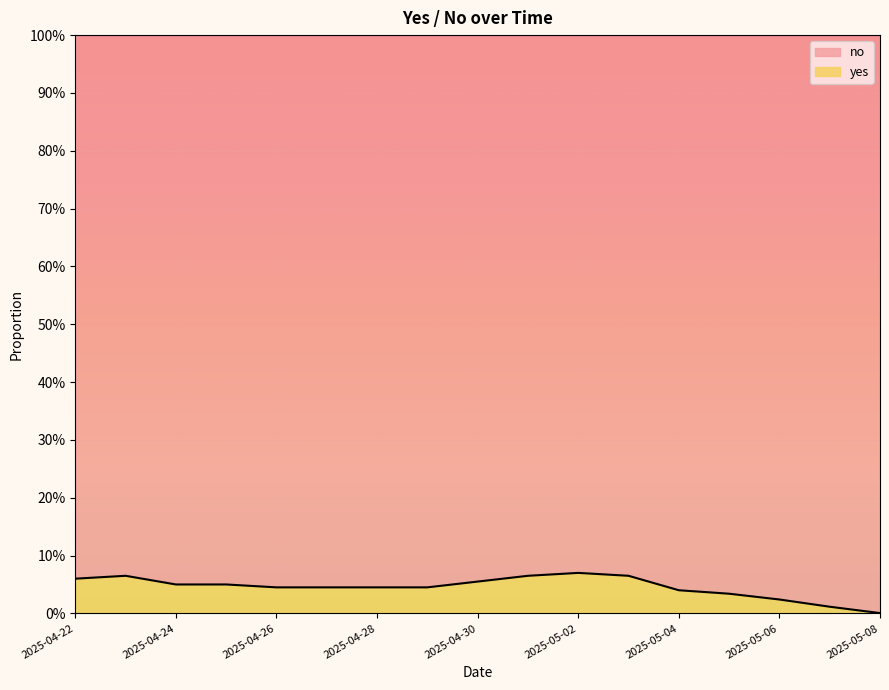

Which category has the lowest value across all series?

2025-05-08